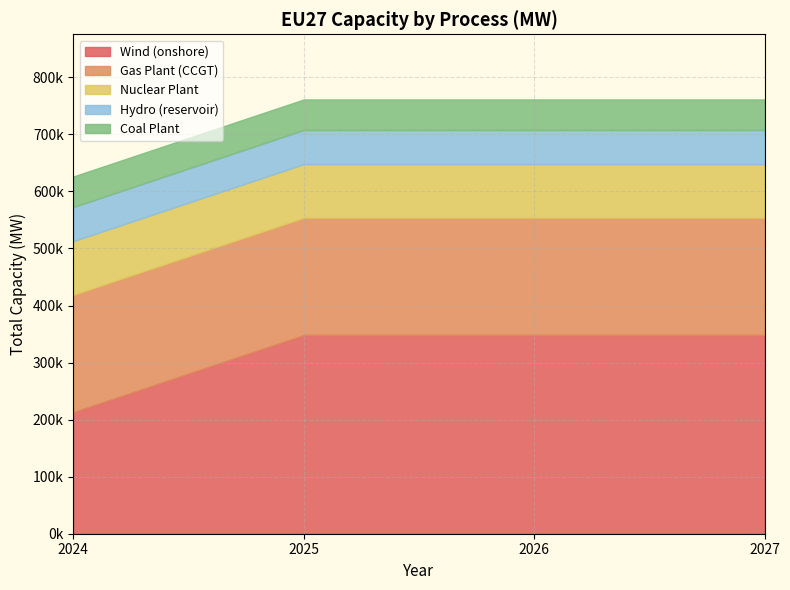

True or false: Gas Plant (CCGT) has a value of 92881.4 at 2027.

False